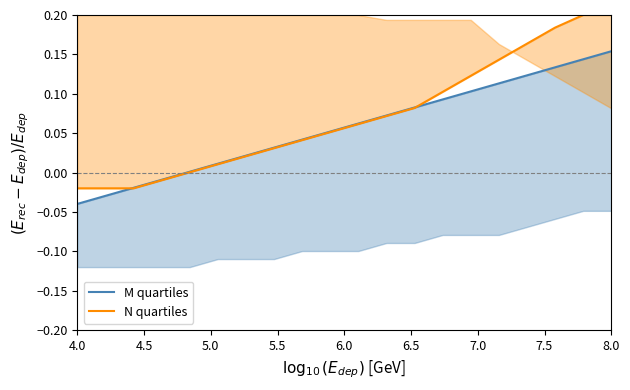

Which series has the widest spread of values?

N quartiles line